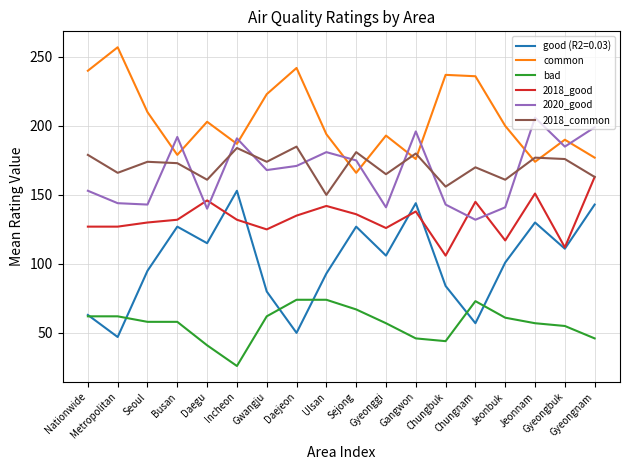

What is the difference between the maximum and minimum values in the bad series?

48